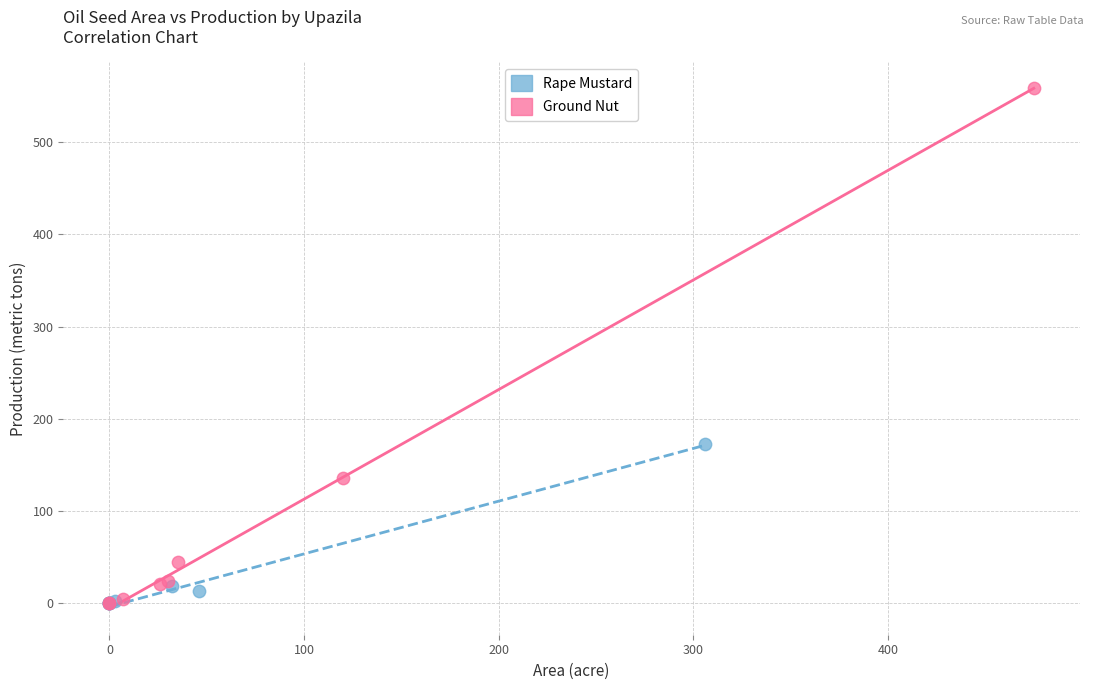

What are all the series names shown in the legend?

Rape Mustard, Ground Nut